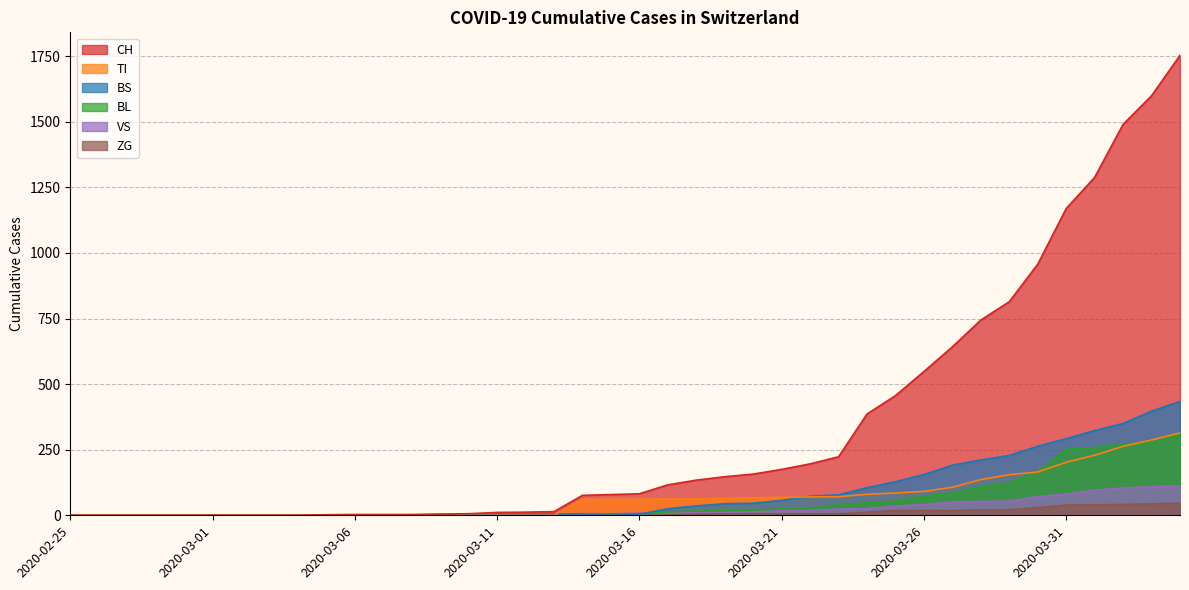

Is the value of TI at 2020-04-03 greater than the value of CH at 2020-03-12?

Yes